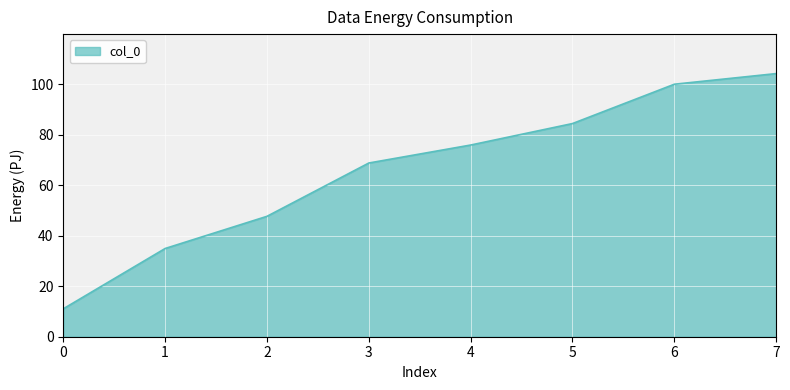

What is the difference between the maximum and minimum values?

93.1